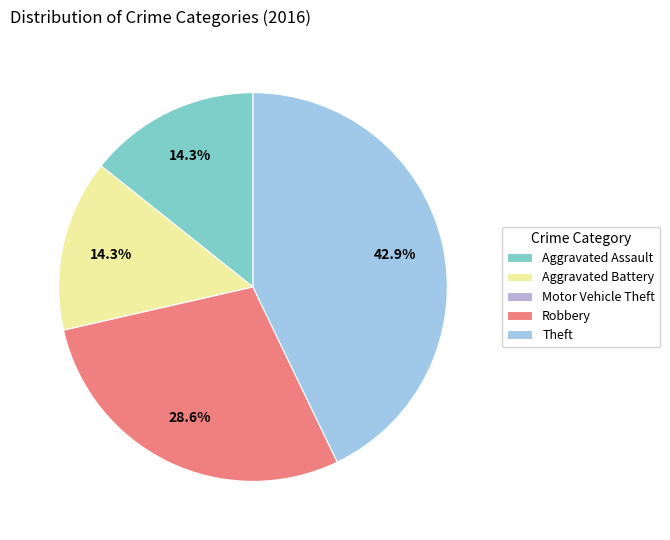

Does Aggravated Battery represent more than half of the total?

No